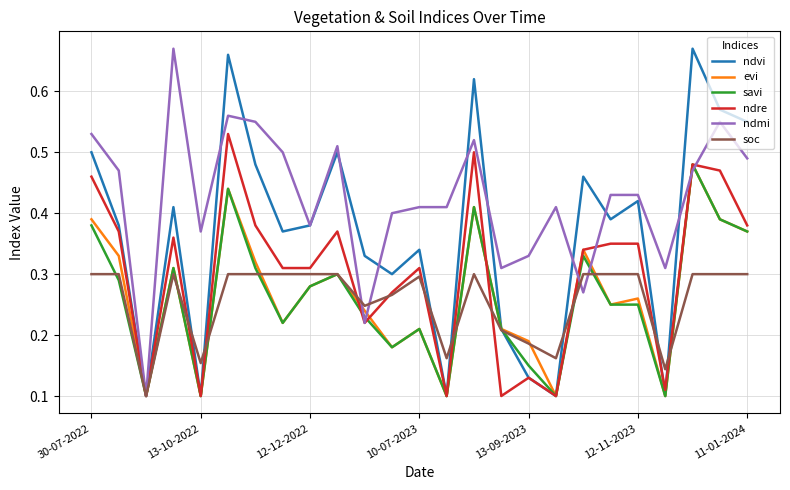

Which series has the largest total across all categories?

ndmi